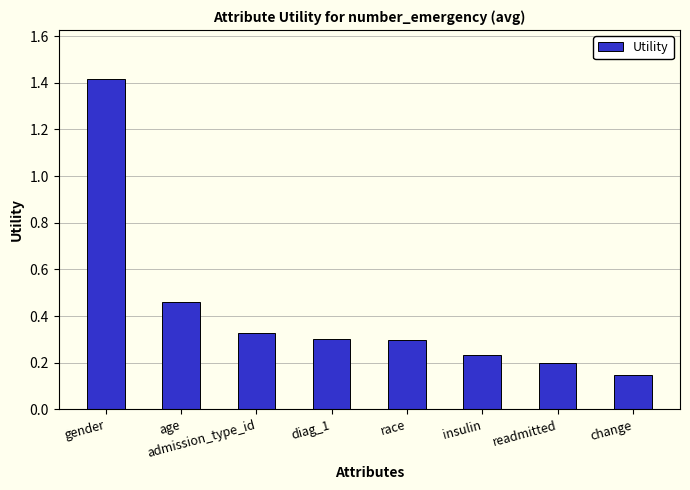

Which category has the highest value across all series?

gender